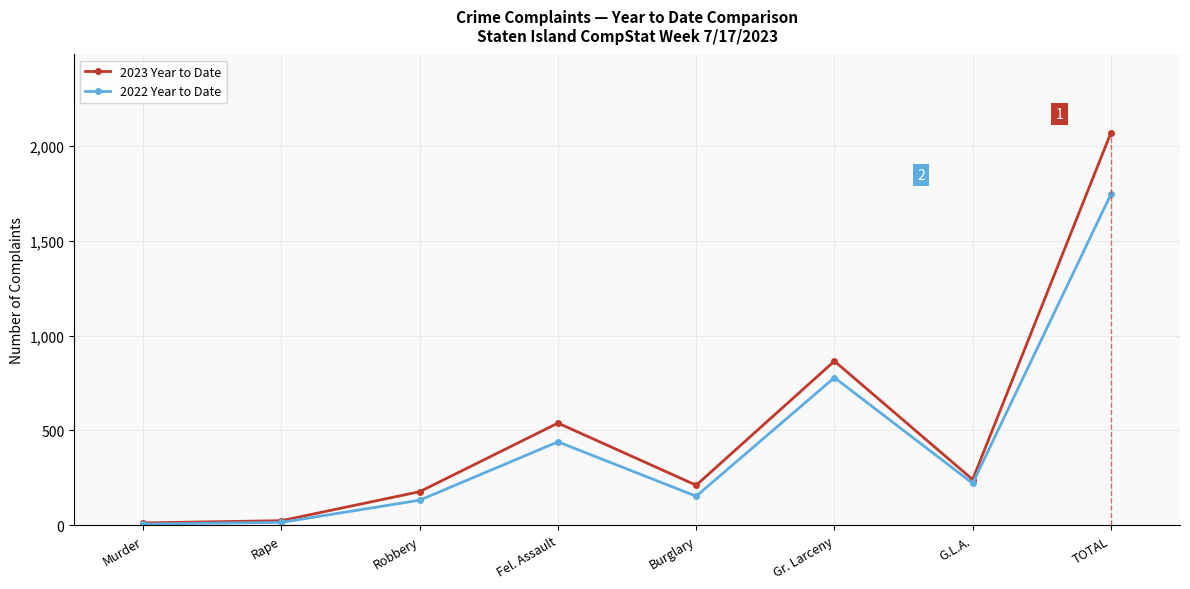

What is the label of the 3rd point from the left?

Robbery